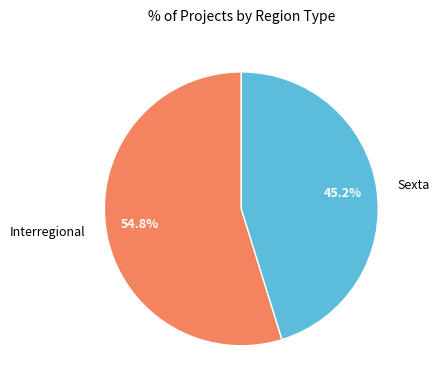

True or false: Interregional accounts for 63% of the total.

False